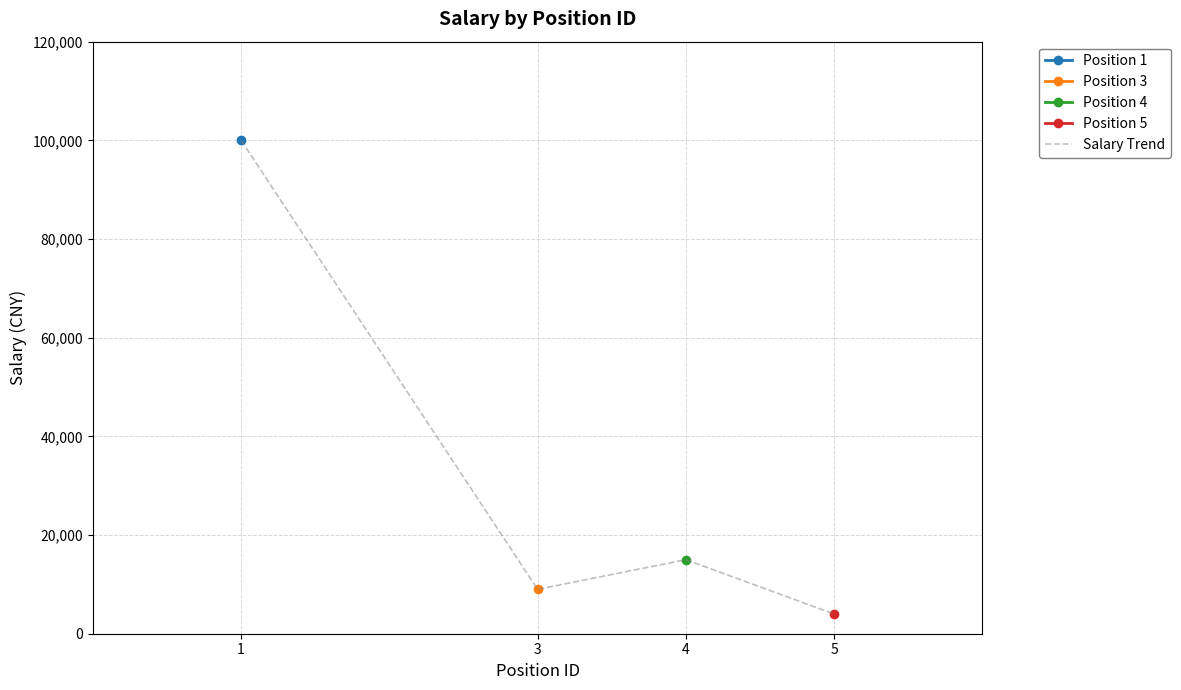

Rank the categories by value from highest to lowest.

1, 4, 3, 5